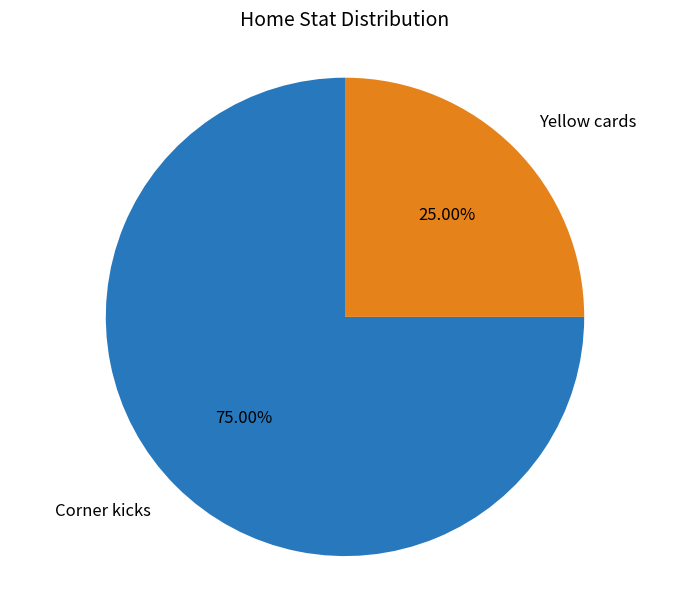

Combined, do Yellow cards and Corner kicks account for over 50%?

Yes